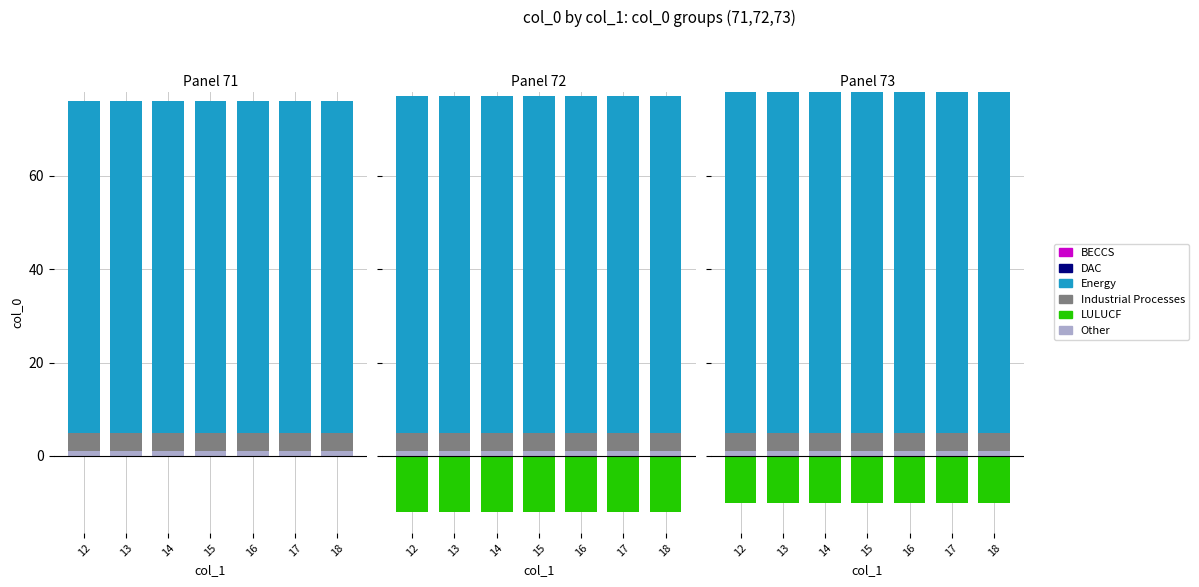

What are all the series names shown in the legend?

Other, Industrial Processes, Energy, BECCS, DAC, LULUCF